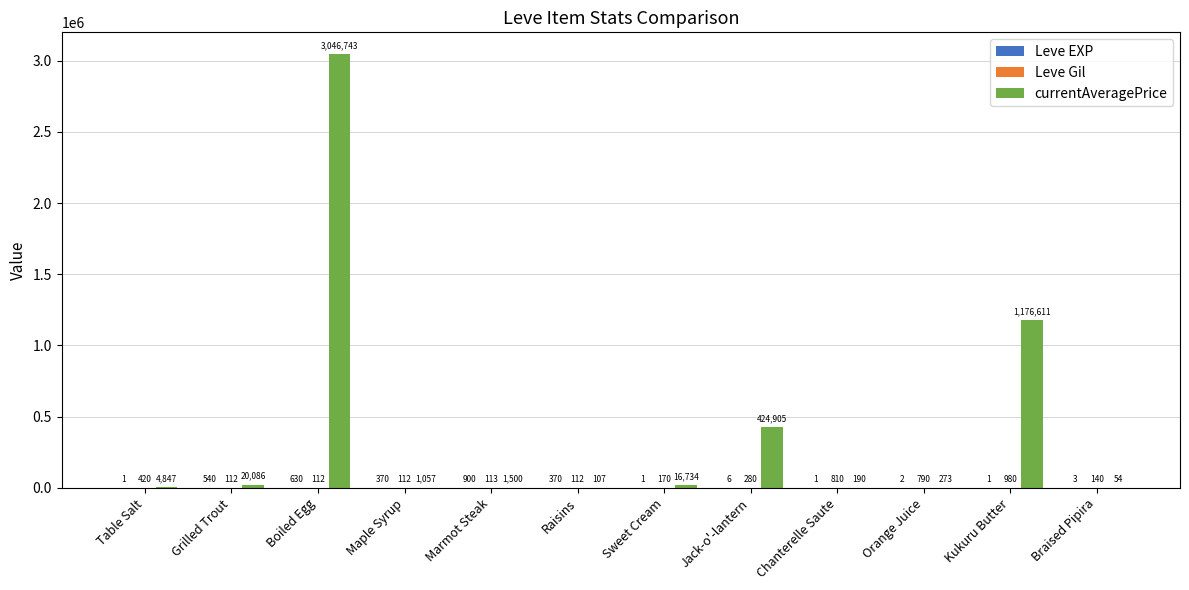

What is the sum of the currentAveragePrice values at Chanterelle Saute and Boiled Egg?

3046932.3